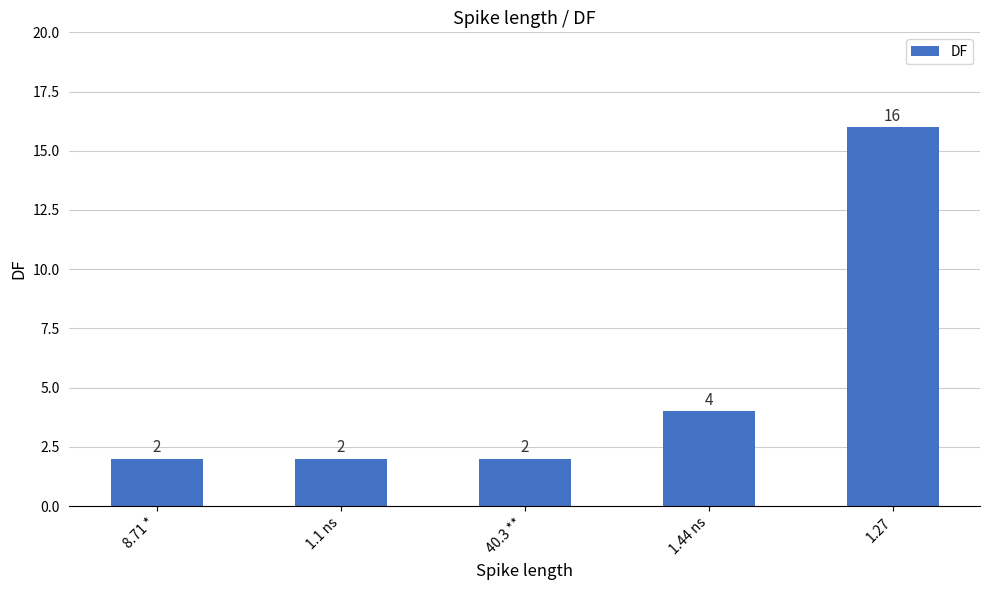

How many values are between 2 and 4?

4